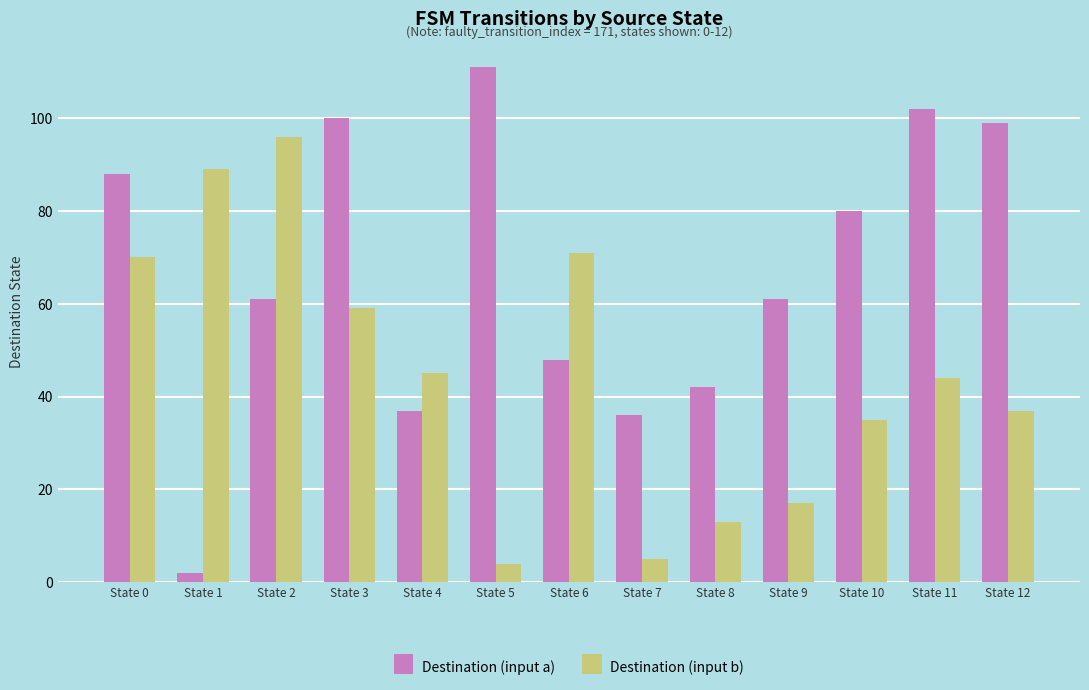

The value of Destination (input b) at State 4 is 22. True or false?

False